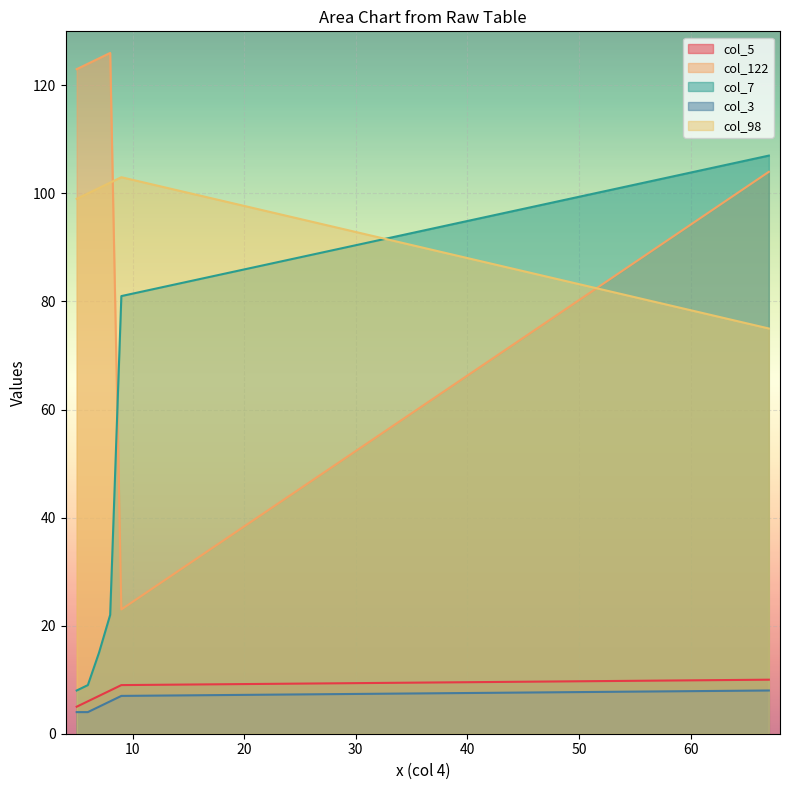

Where is col_3 nearest to the value 6?

8